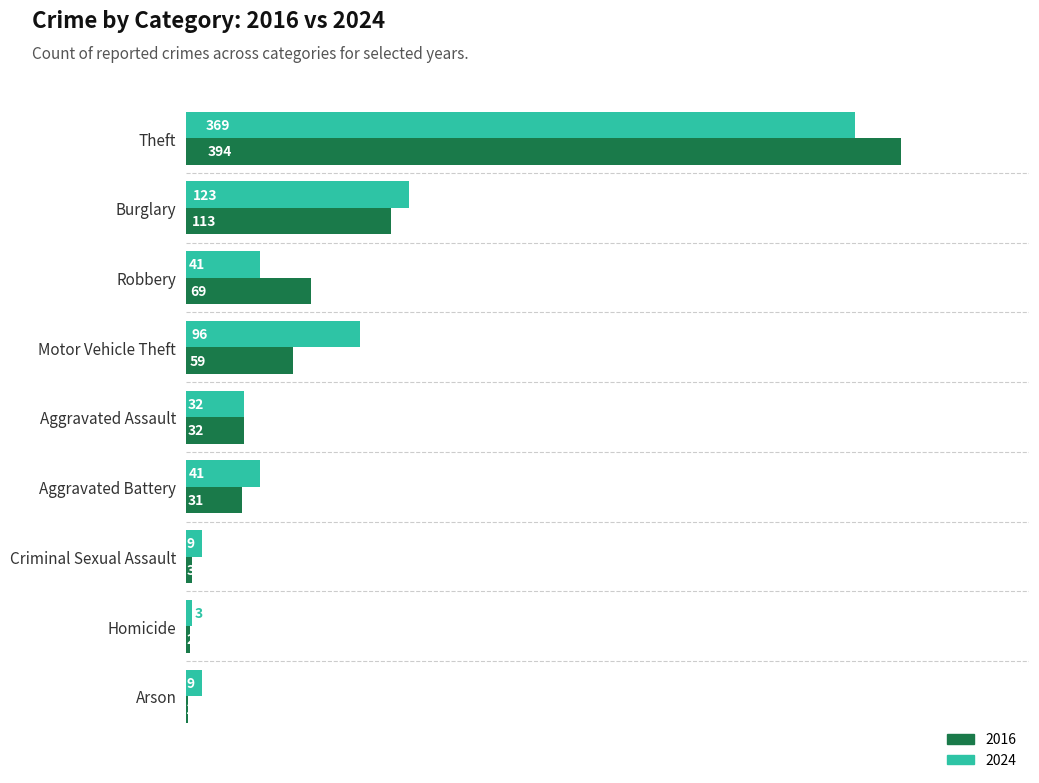

At which label does 2016 reach its peak?

Theft